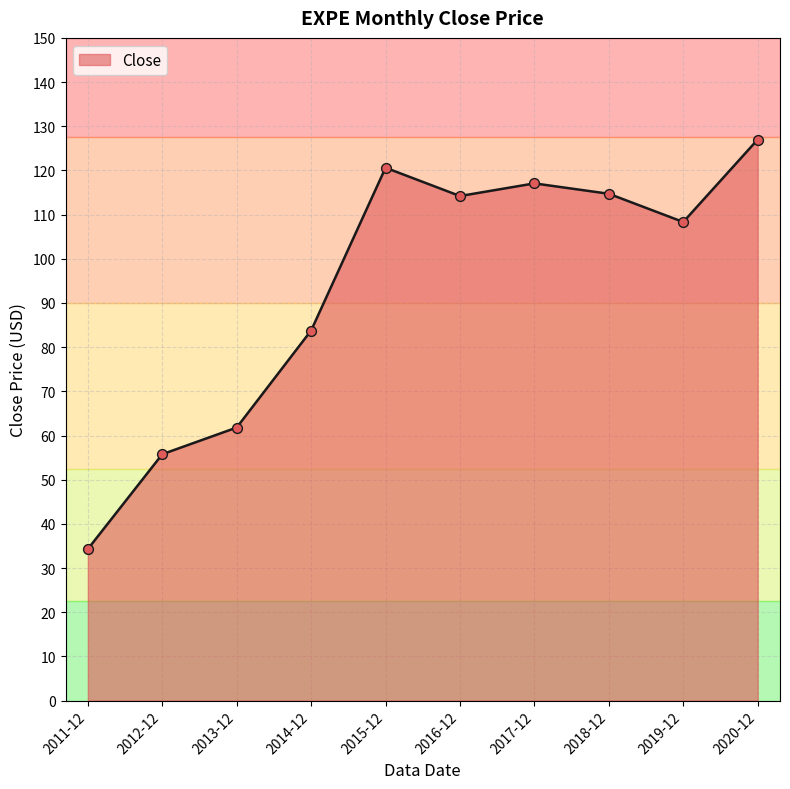

Approximately how many times larger is the value at 2012-12 compared to 2016-12?

0.5